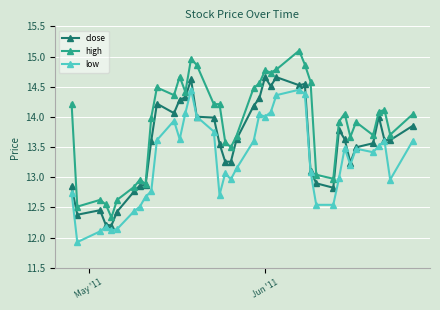

True or false: low has more than 1 interior local peaks.

True